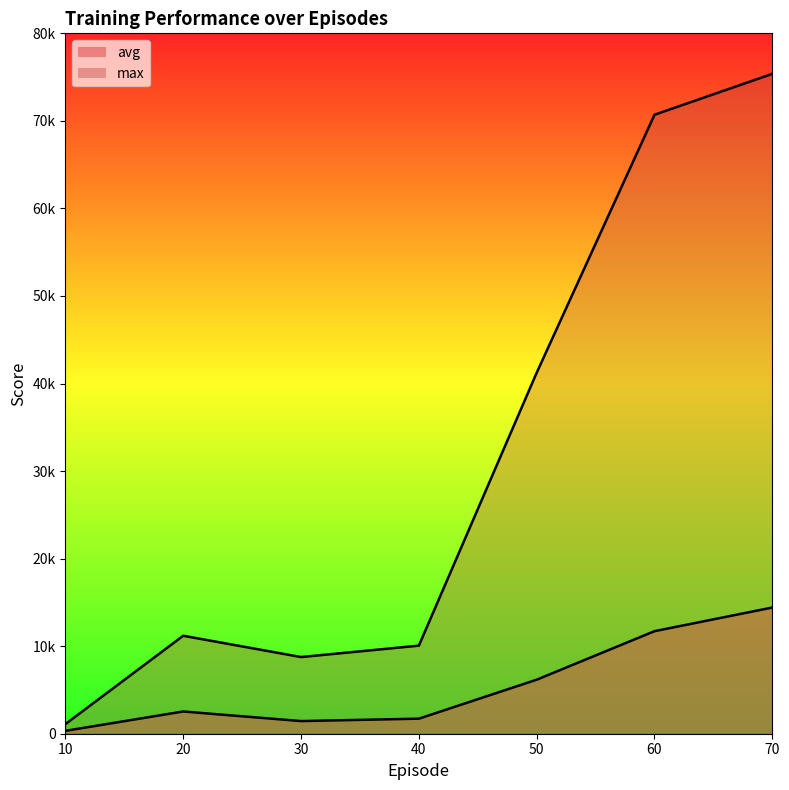

What is the difference between the second highest and second lowest values in the avg series?

10268.2